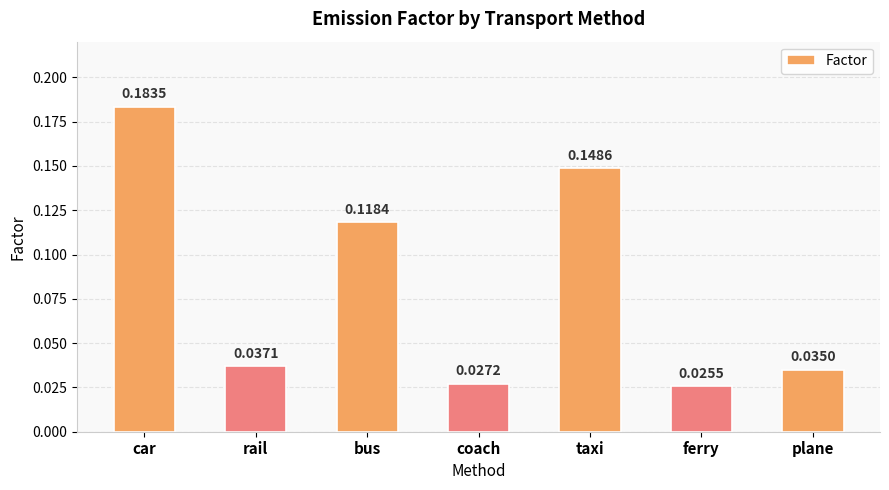

Which has a higher value, ferry or bus?

bus